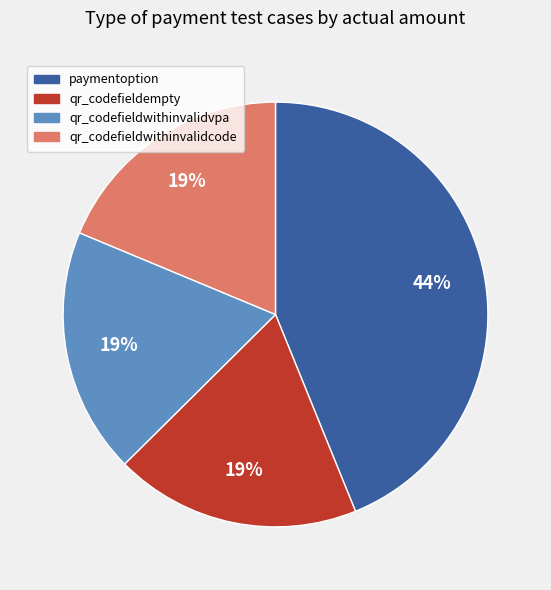

To the nearest percent, what is the difference between the largest and smallest slice percentages?

25%